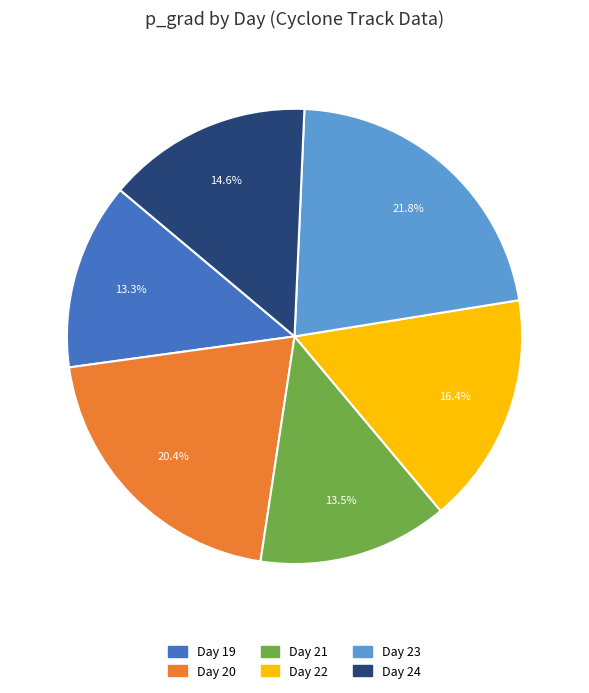

Is there any slice that represents more than half of the pie?

No